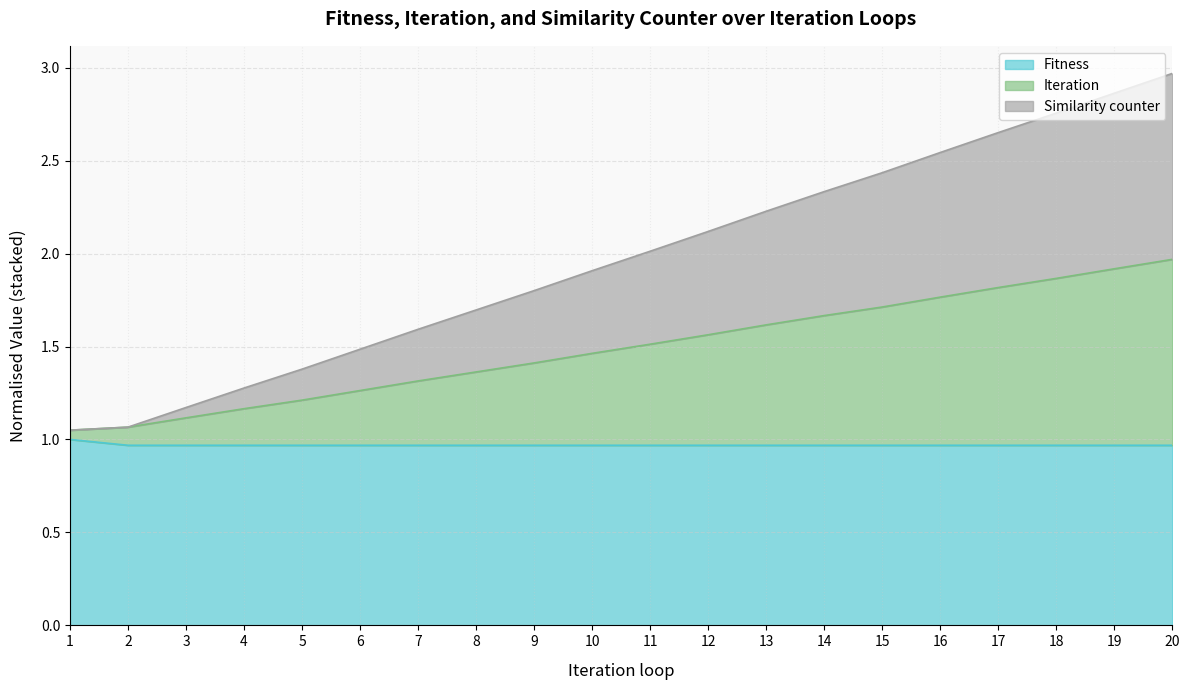

At which label is Similarity counter closest to 2?

11